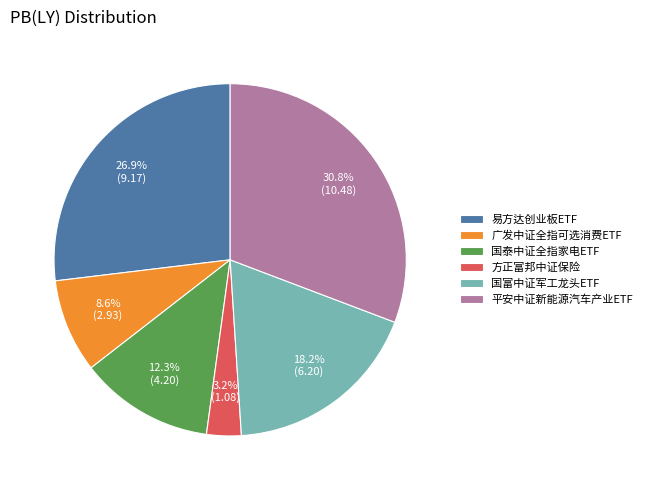

To the nearest percent, what percentage of the pie is 国富中证军工龙头ETF?

18%